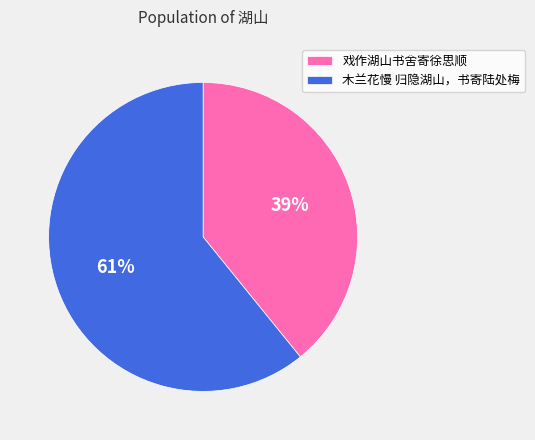

The 戏作湖山书舍寄徐思顺 slice represents 30% of the pie. True or false?

False